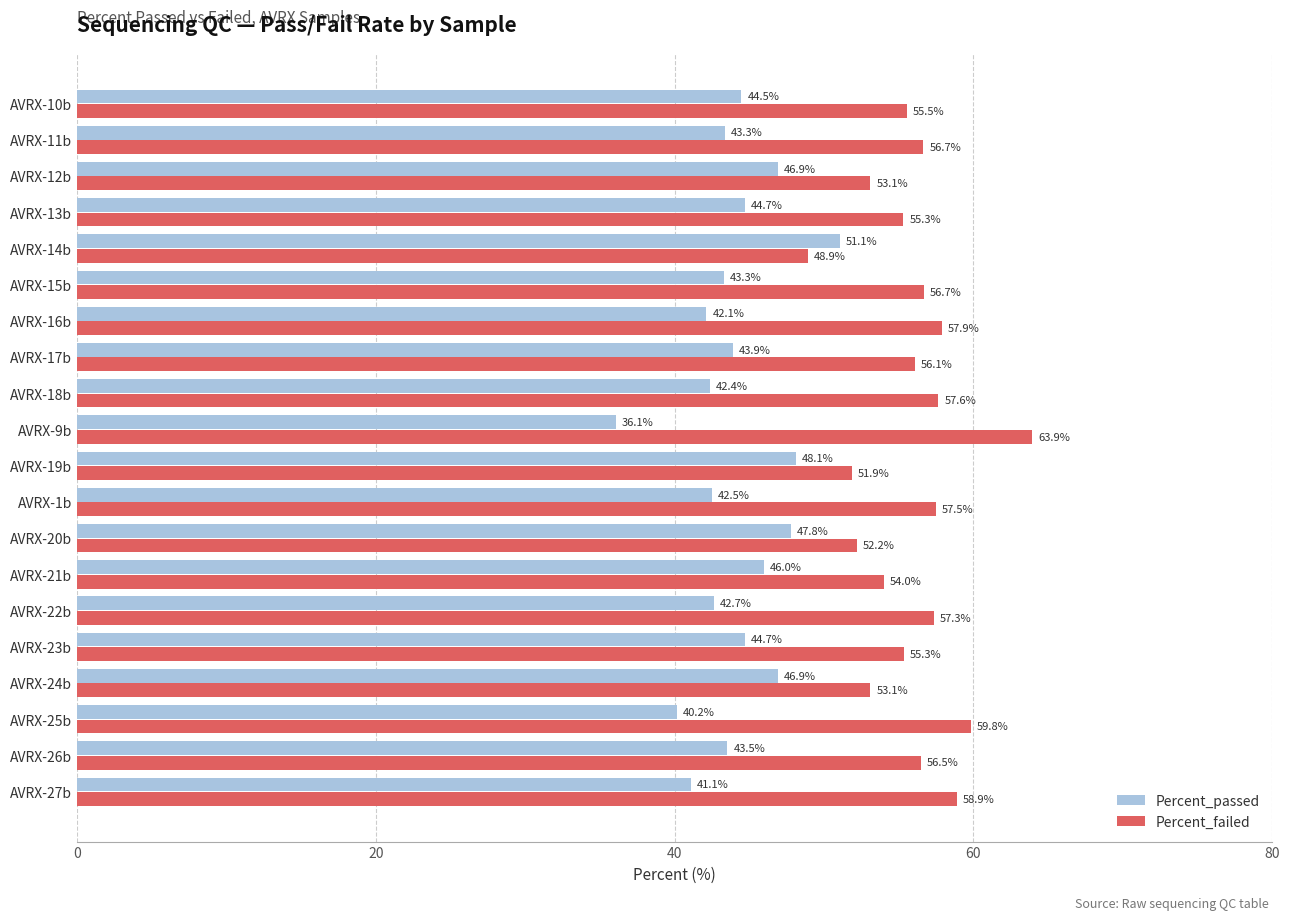

The Percent_failed series shows 34.1 at AVRX-1b. True or false?

False